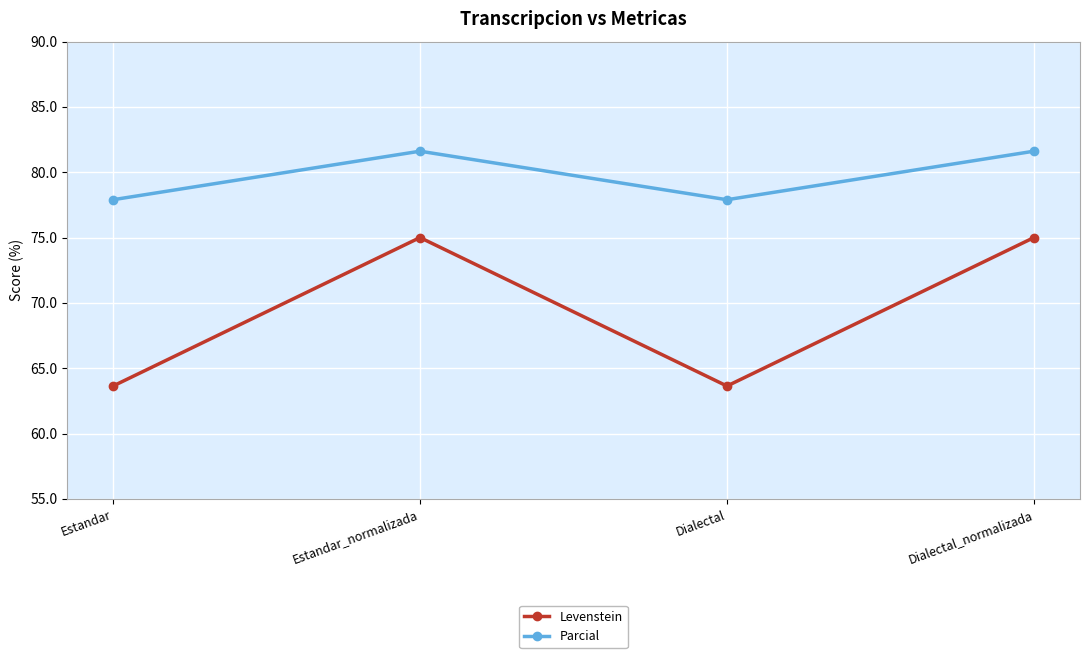

What is the greatest value displayed?

81.6